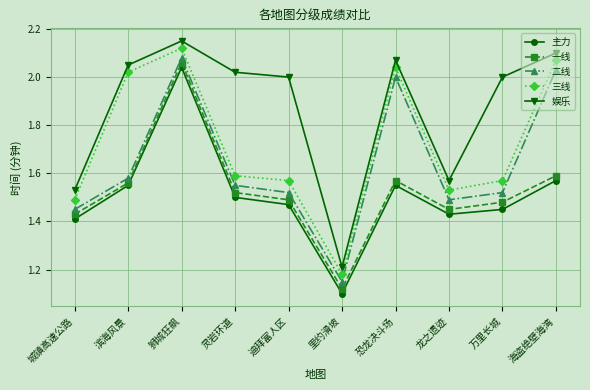

Is it true that 二线 equals 1.4 at 城镇高速公路?

True